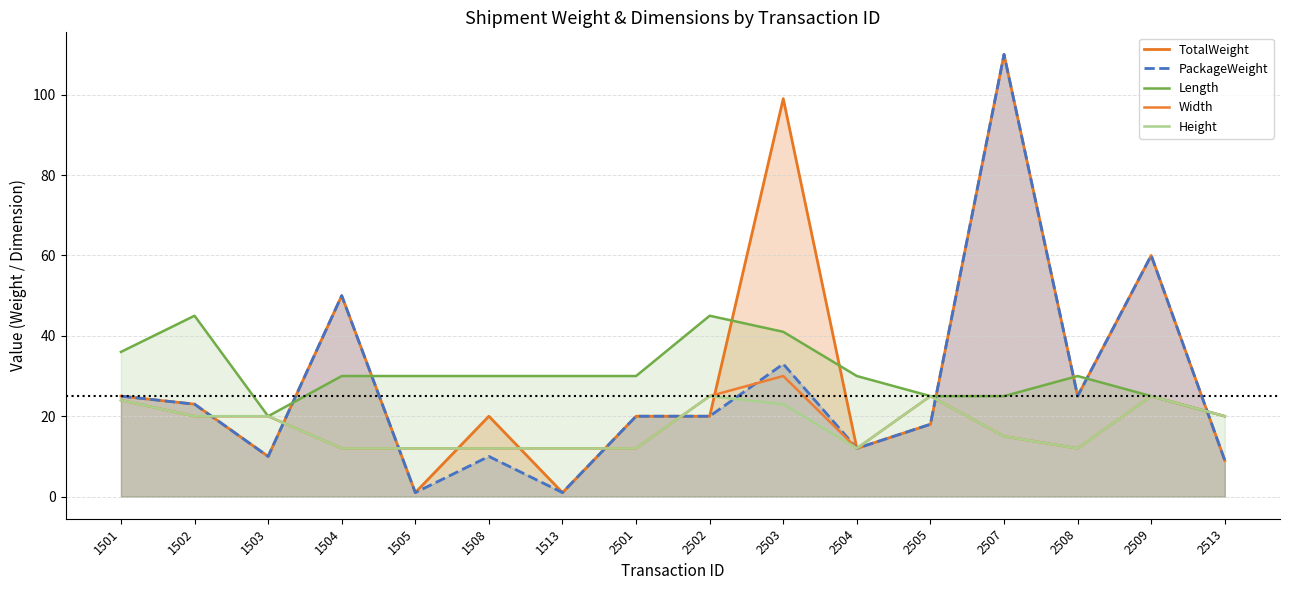

Reading left to right, what are all the values shown in this chart?

TotalWeight: 1501=25	1502=23	1503=10	1504=50	1505=1	1508=20	1513=1	2501=20	2502=20	2503=99	2504=12	2505=18	2507=110	2508=25	2509=60	2513=9
PackageWeight: 1501=25	1502=23	1503=10	1504=50	1505=1	1508=10	1513=1	2501=20	2502=20	2503=33	2504=12	2505=18	2507=110	2508=25	2509=60	2513=9
Length: 1501=36	1502=45	1503=20	1504=30	1505=30	1508=30	1513=30	2501=30	2502=45	2503=41	2504=30	2505=25	2507=25	2508=30	2509=25	2513=20
Width: 1501=24	1502=20	1503=20	1504=12	1505=12	1508=12	1513=12	2501=12	2502=25	2503=30	2504=12	2505=25	2507=15	2508=12	2509=25	2513=20
Height: 1501=24	1502=20	1503=20	1504=12	1505=12	1508=12	1513=12	2501=12	2502=25	2503=23	2504=12	2505=25	2507=15	2508=12	2509=25	2513=20